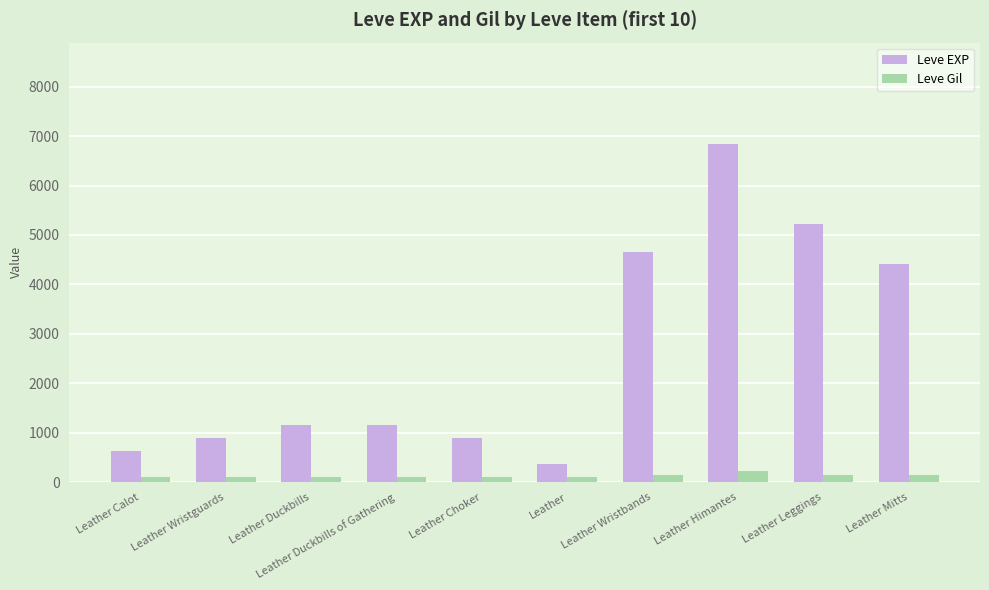

What is the minimum value for Leve Gil?

112